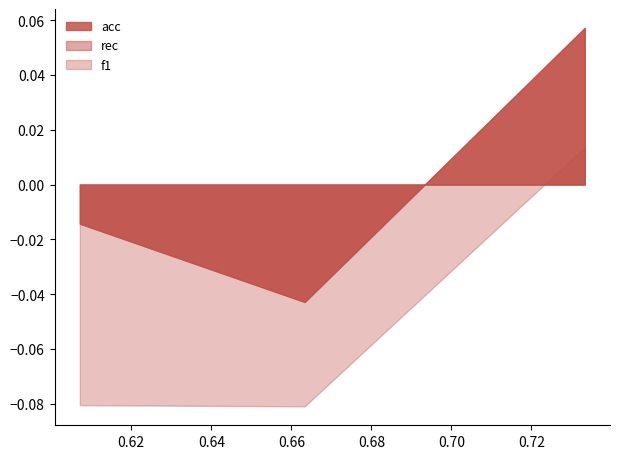

How many lines are shown in the chart?

3